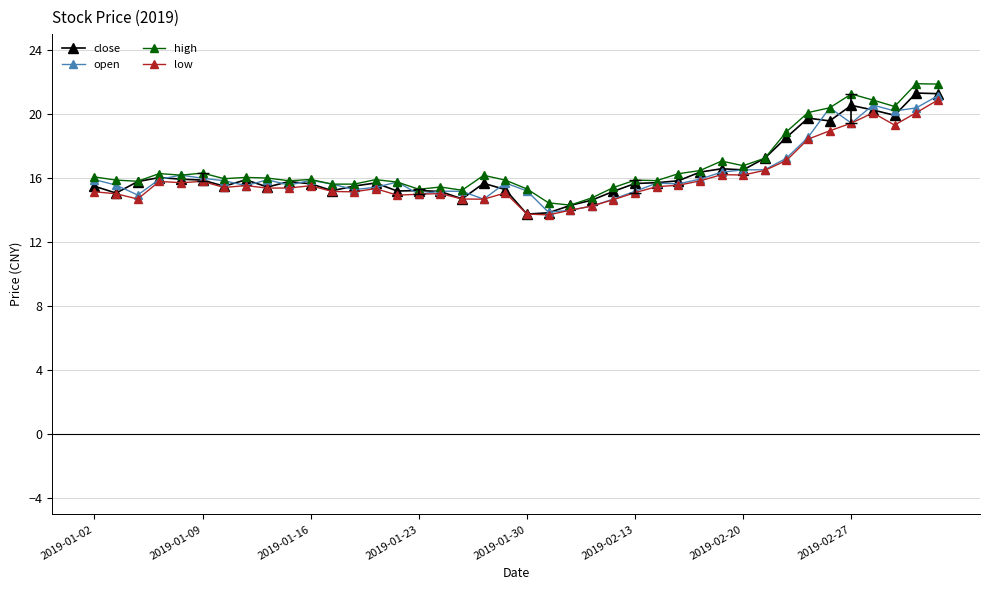

What is the highest value of the close series?

21.3